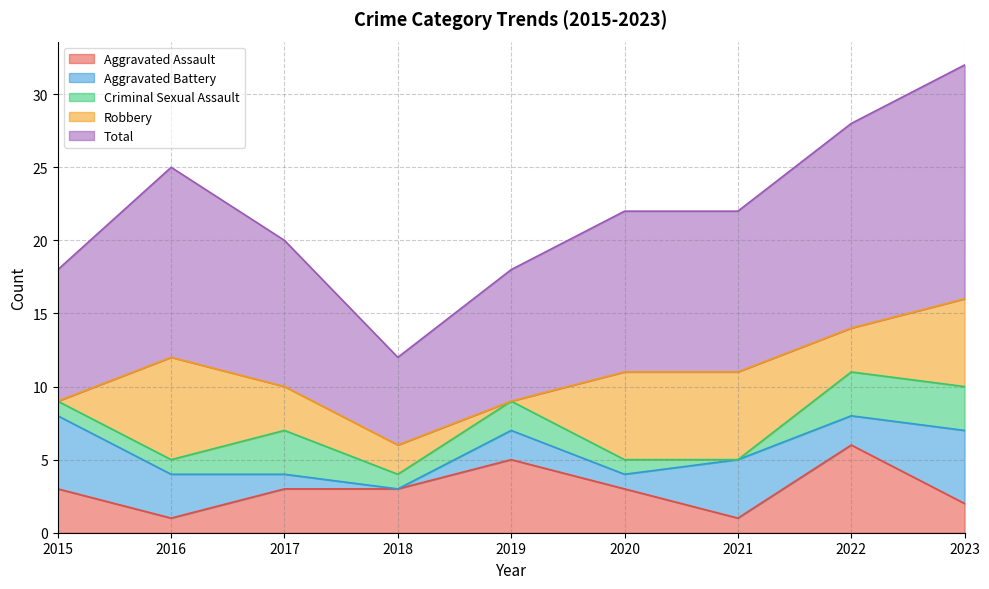

What is the total value across all series at 2023?

32